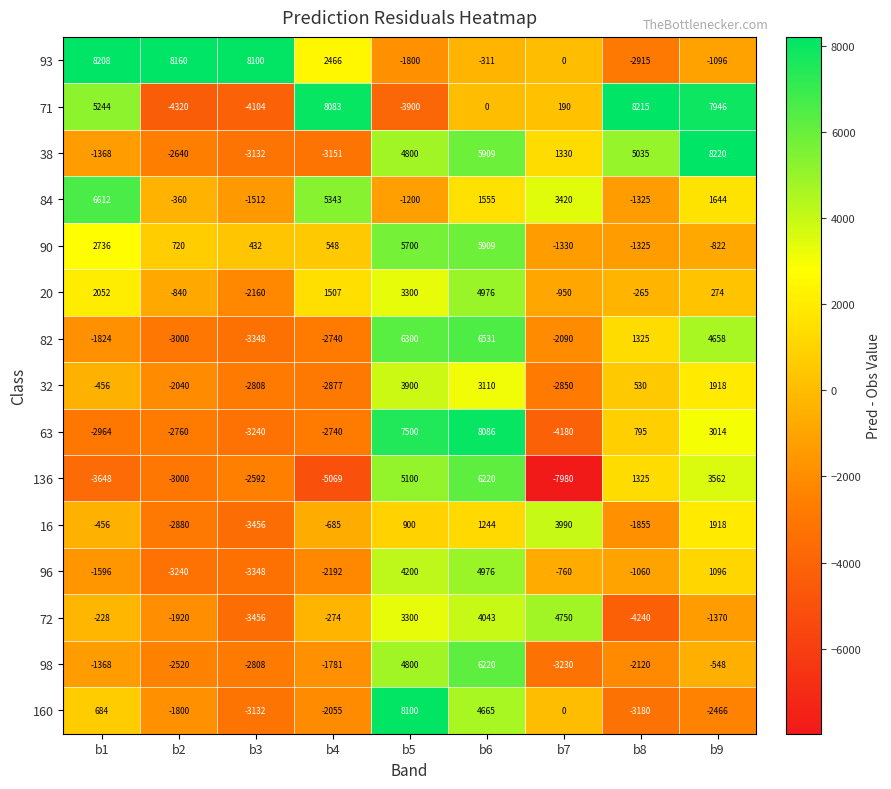

Which series has the largest range (max minus min)?

136